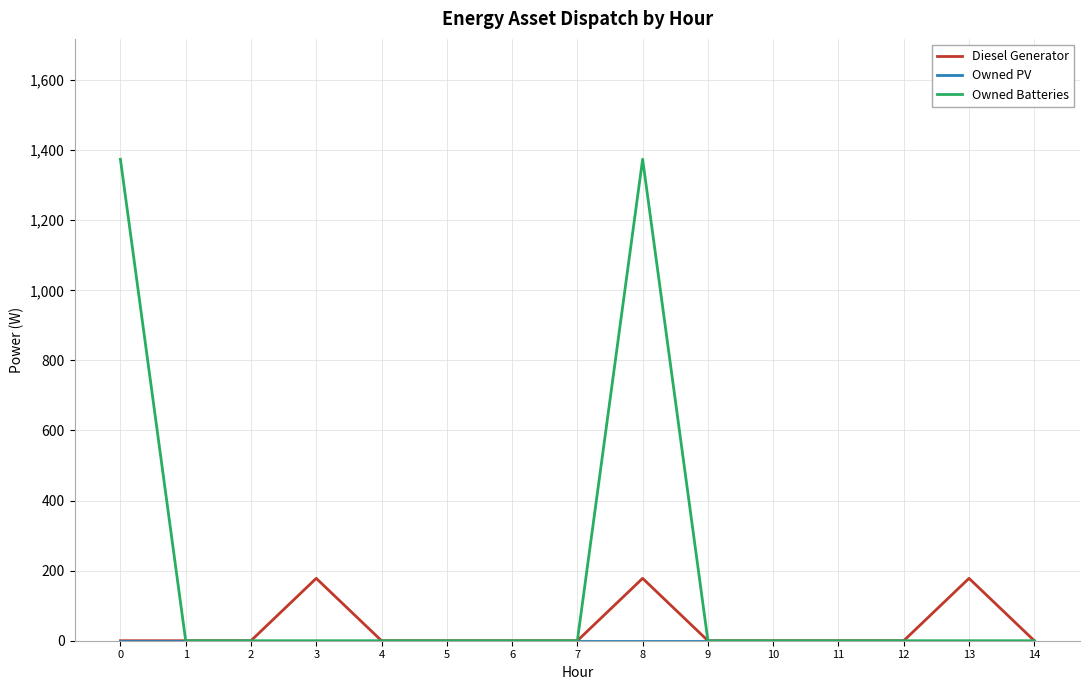

The value of Diesel Generator at 3 is 178. True or false?

True